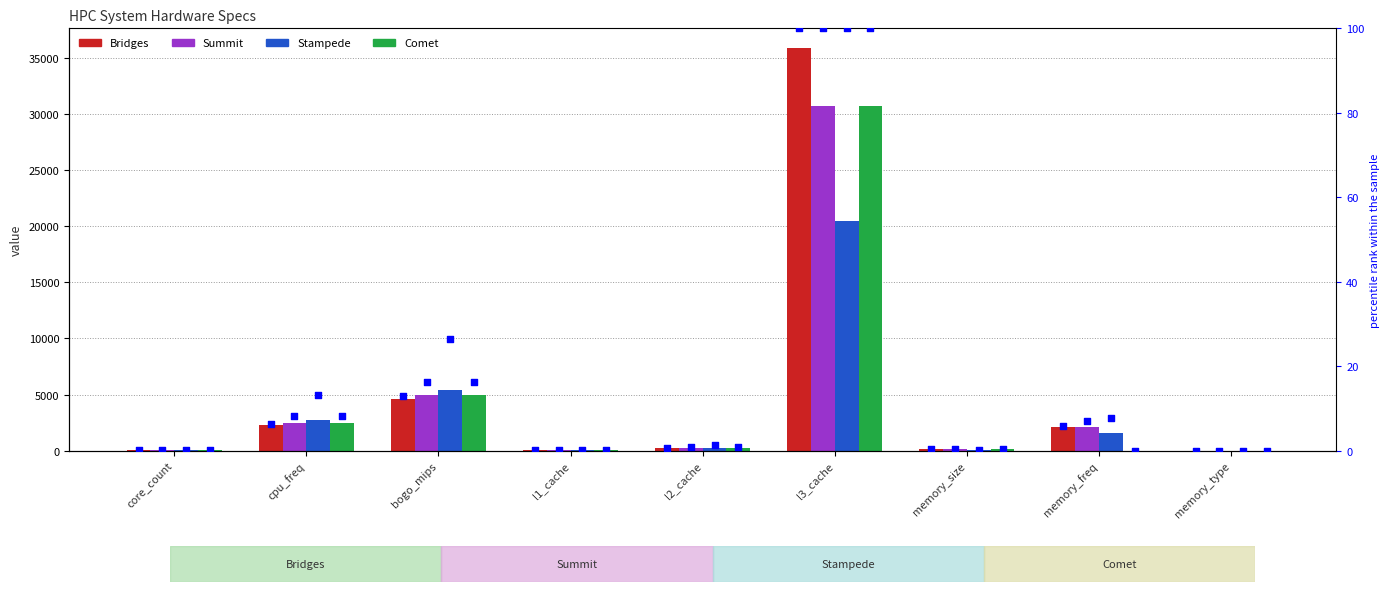

What are all the series names shown in the legend?

Bridges, Summit, Stampede, Comet